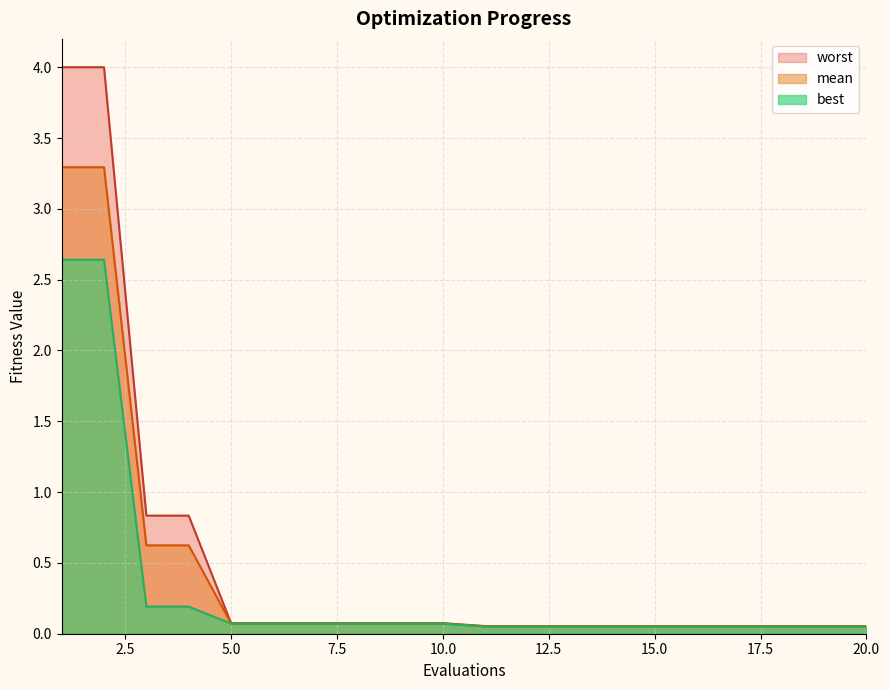

The value of worst at 1 is 1.5. True or false?

False